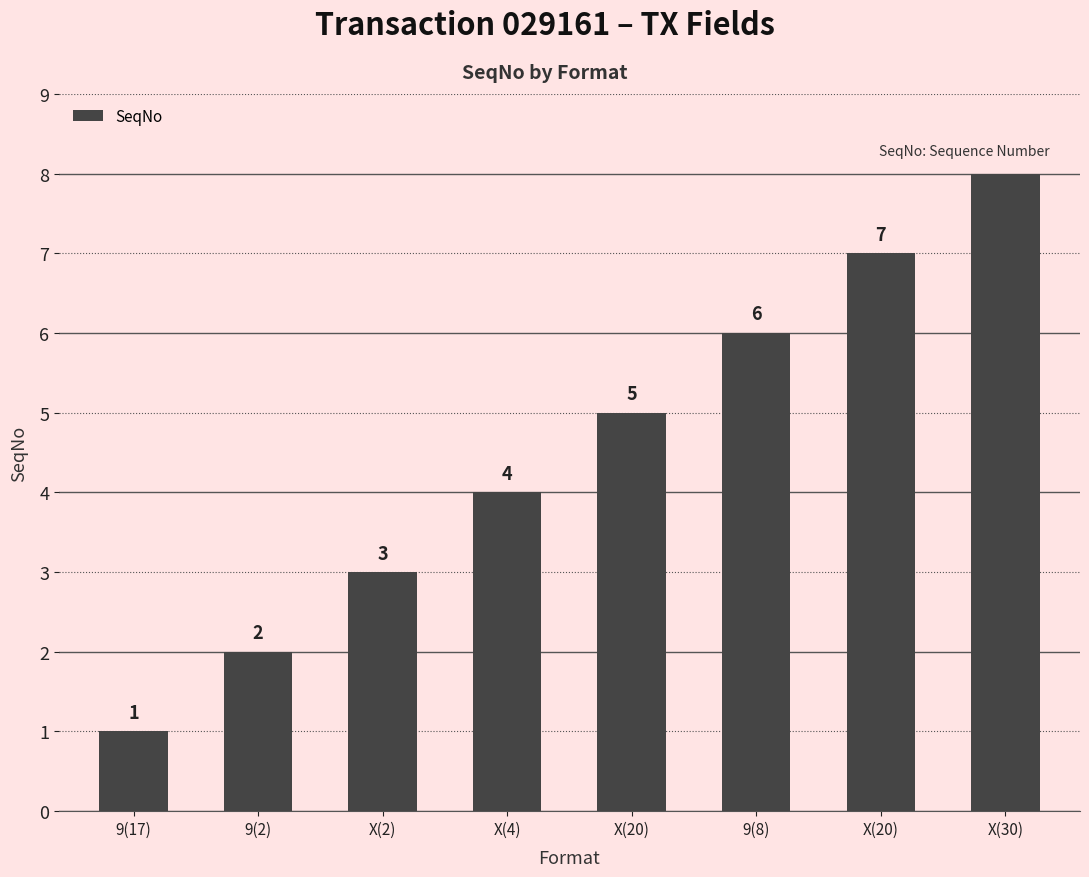

How many distinct data groups are displayed?

1